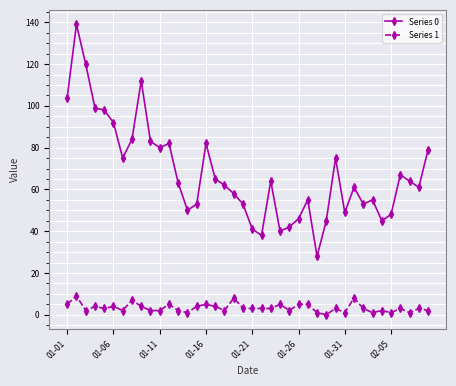

True or false: Series 0 and Series 1 cross at least once.

False